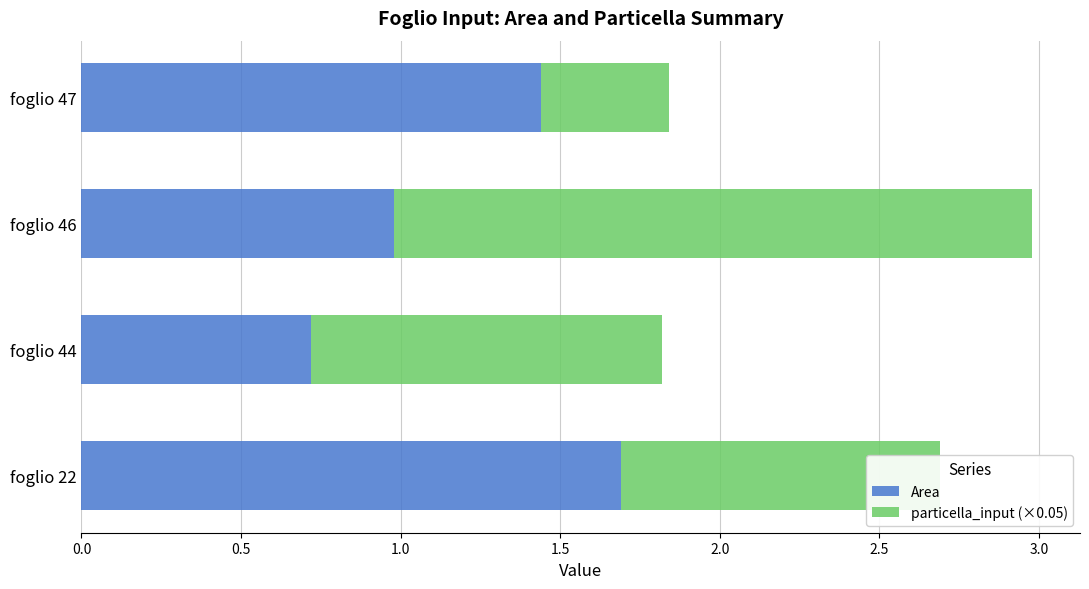

List the labels in order of Area value, smallest first.

foglio 44, foglio 46, foglio 47, foglio 22